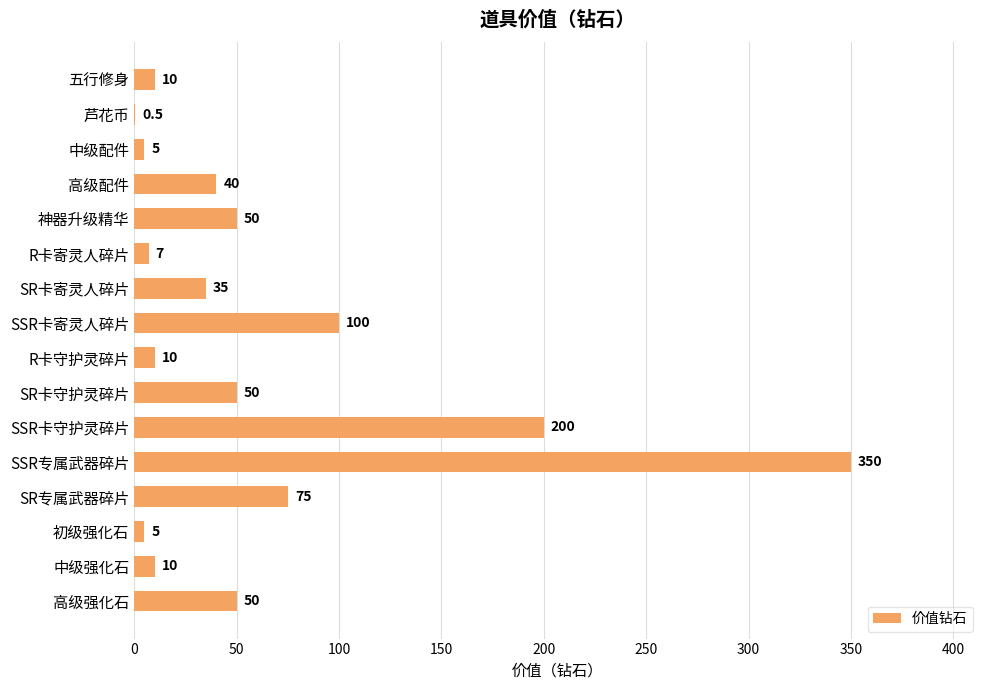

Reading top to bottom, list all the values displayed in this chart.

五行修身=10.0	芦花币=0.5	中级配件=5.0	高级配件=40.0	神器升级精华=50.0	R卡寄灵人碎片=7.0	SR卡寄灵人碎片=35.0	SSR卡寄灵人碎片=100.0	R卡守护灵碎片=10.0	SR卡守护灵碎片=50.0	SSR卡守护灵碎片=200.0	SSR专属武器碎片=350.0	SR专属武器碎片=75.0	初级强化石=5.0	中级强化石=10.0	高级强化石=50.0